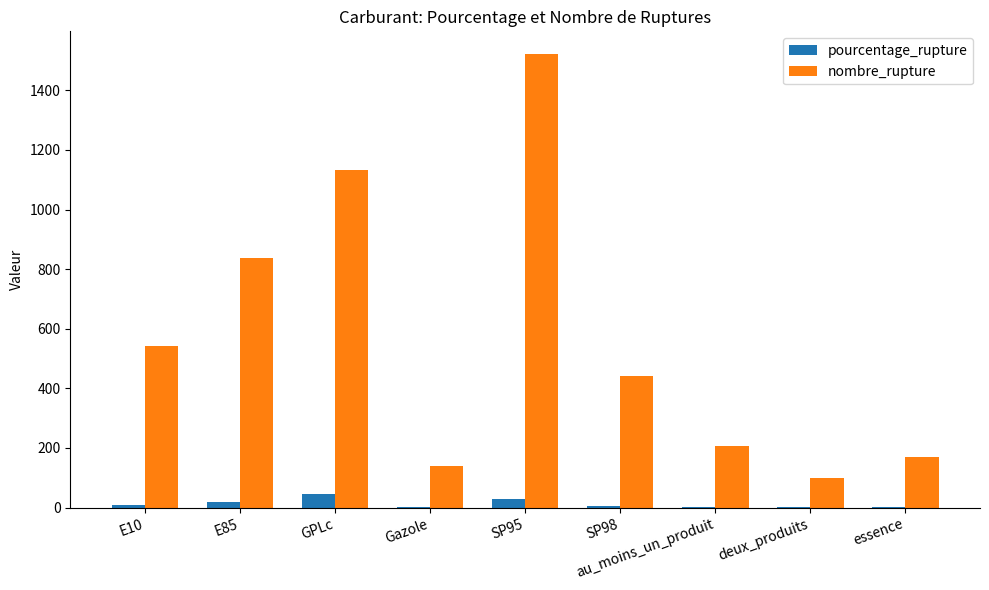

Which series has the largest total across all categories?

nombre_rupture